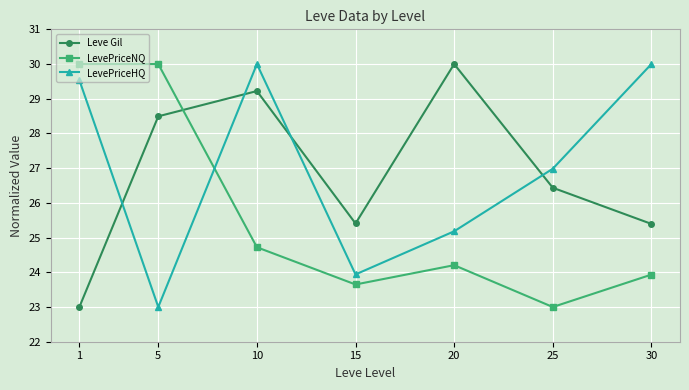

How many interior local valleys does the LevePriceHQ series have?

2